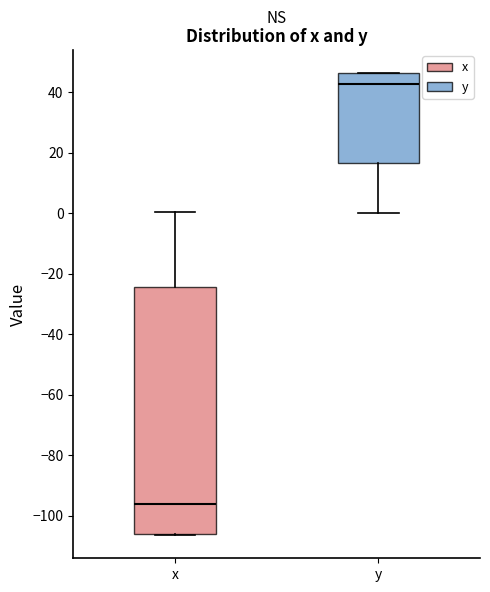

Comparing the boxes themselves (not the whiskers), which one is the tallest?

x